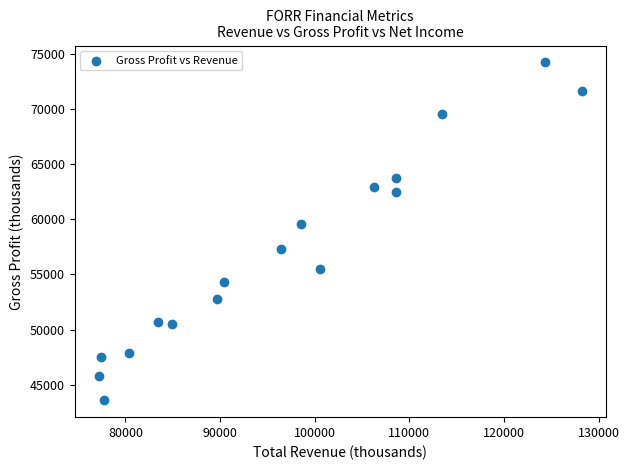

What is the range of X values (max minus min)?

51000